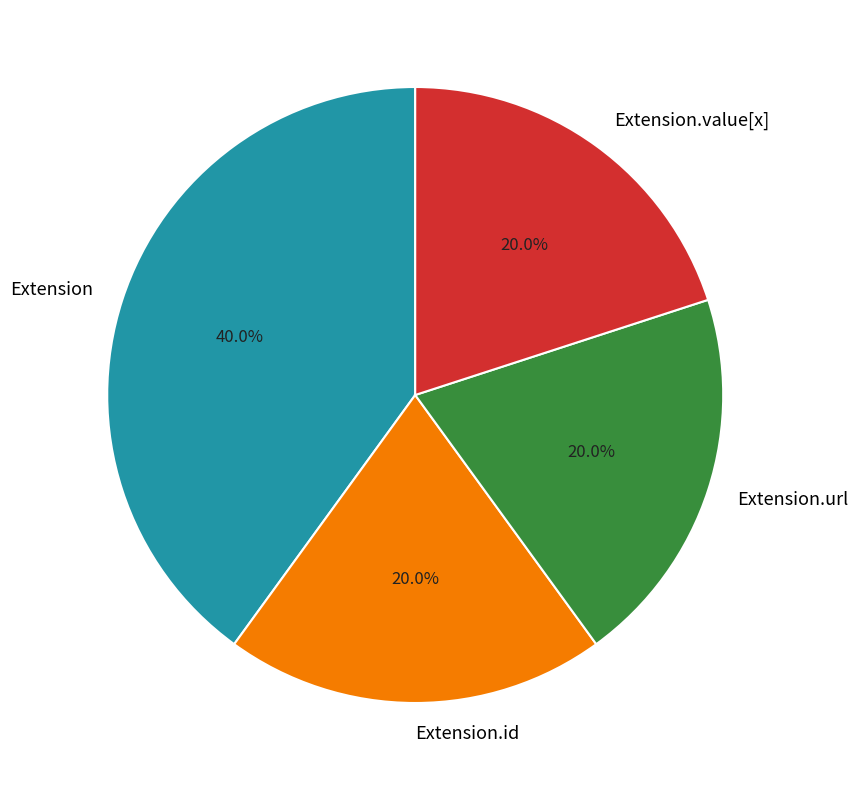

Is Extension.url the majority of the pie?

No